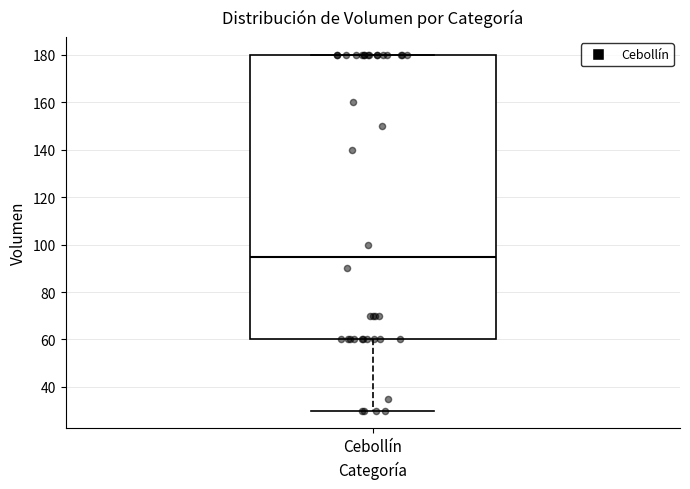

Transcribe this box plot: give where the median line is, the range the box spans, and where the two whiskers end, as read against the y-axis. The values are not printed on the chart, so give them approximately, as read against the axis.

median 96, box 60 to 180, whiskers 30 to 180